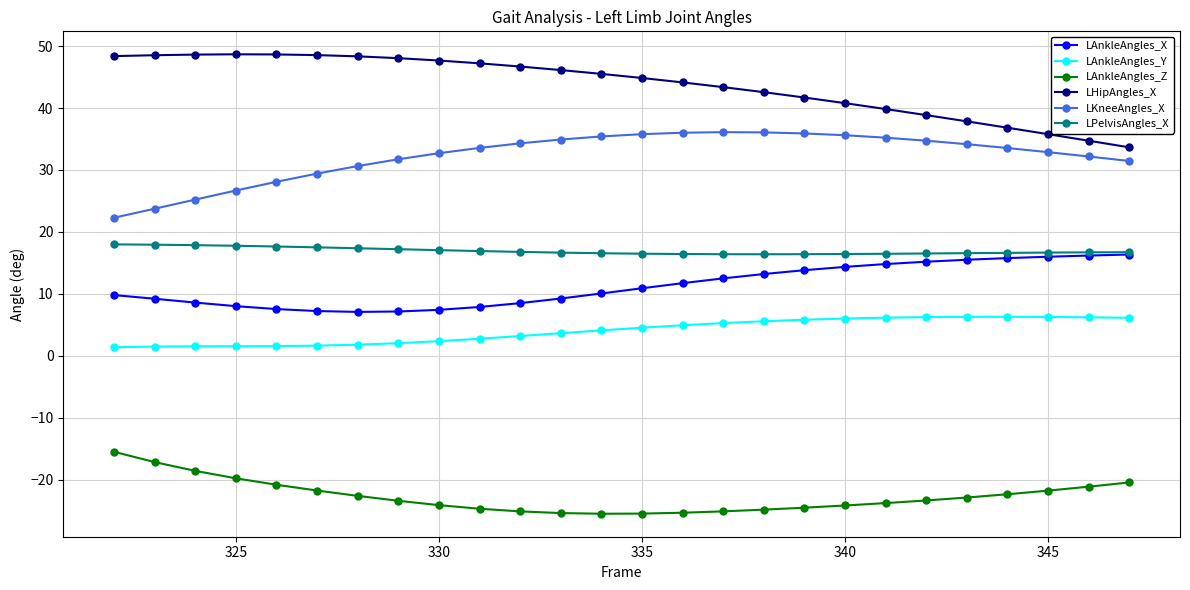

What is the sum of all LAnkleAngles_Y values?

104.5